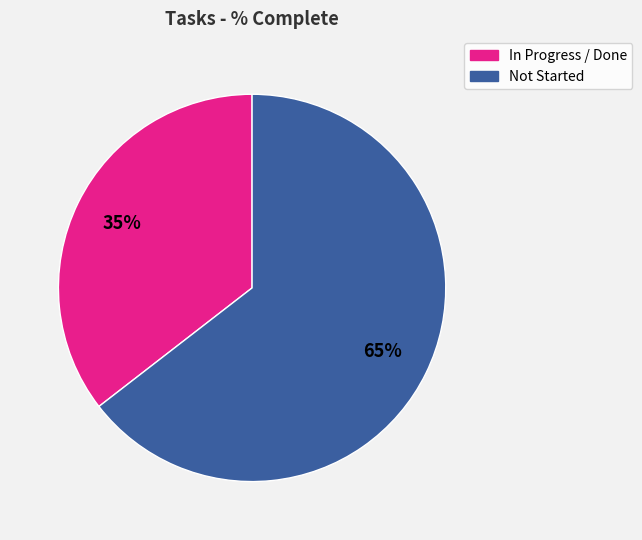

Is there a majority slice in this chart?

Yes